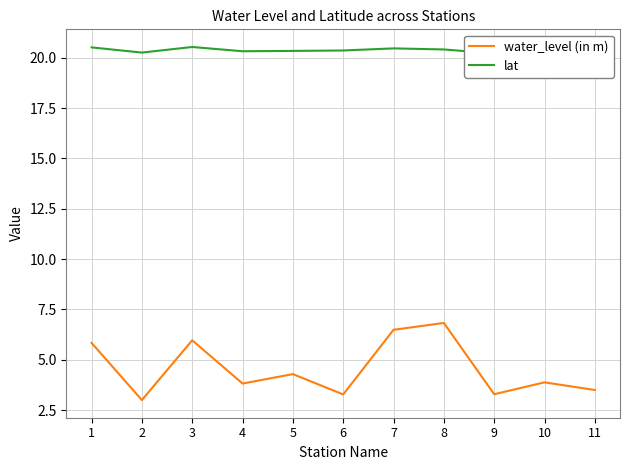

What is the sum of all lat values?

224.1